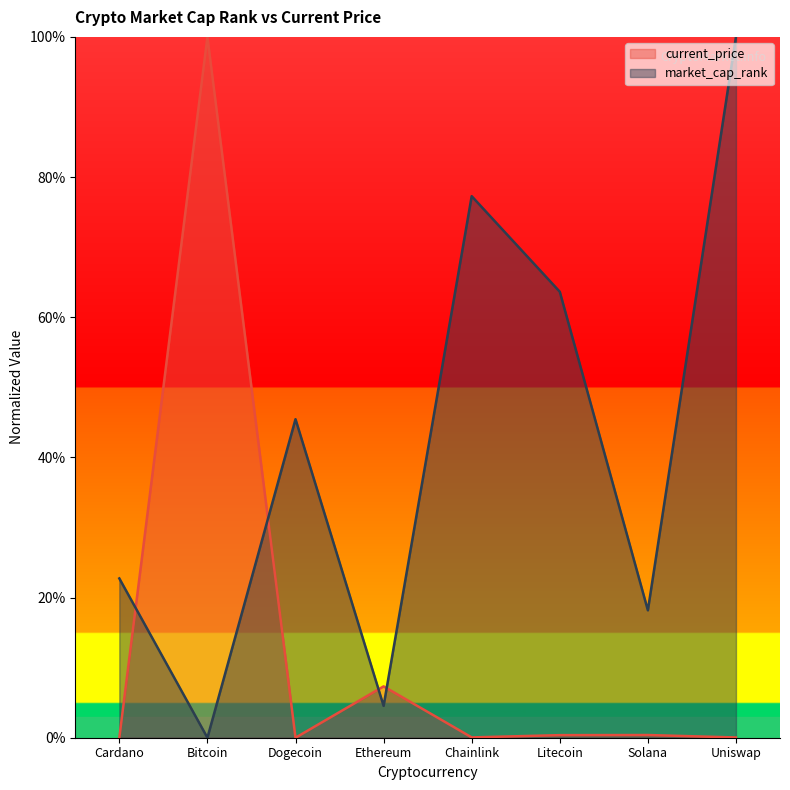

Between Solana and Litecoin, which is larger?

Solana